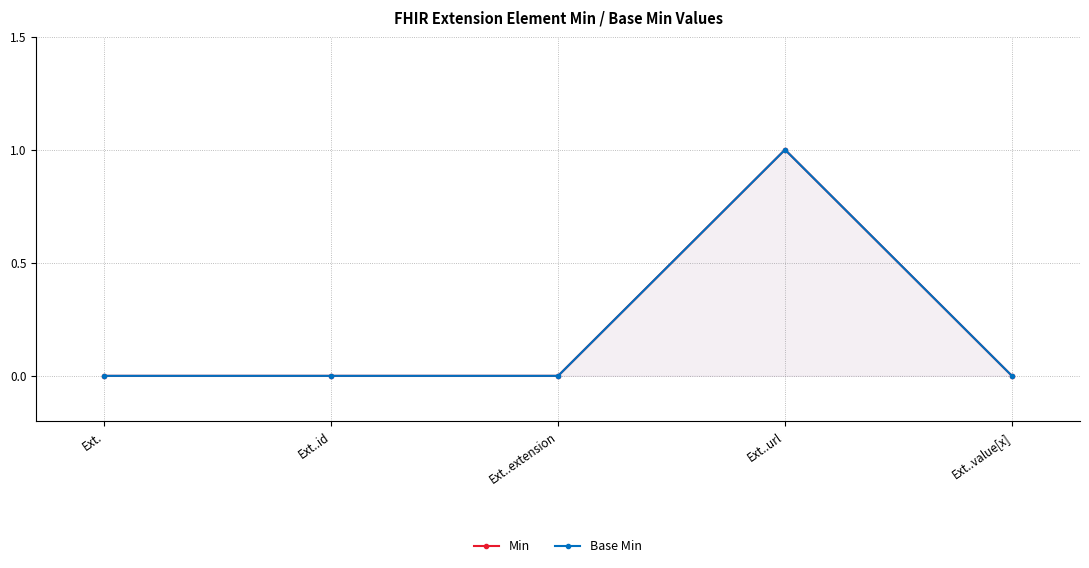

True or false: Min and Base Min intersect in this chart.

False